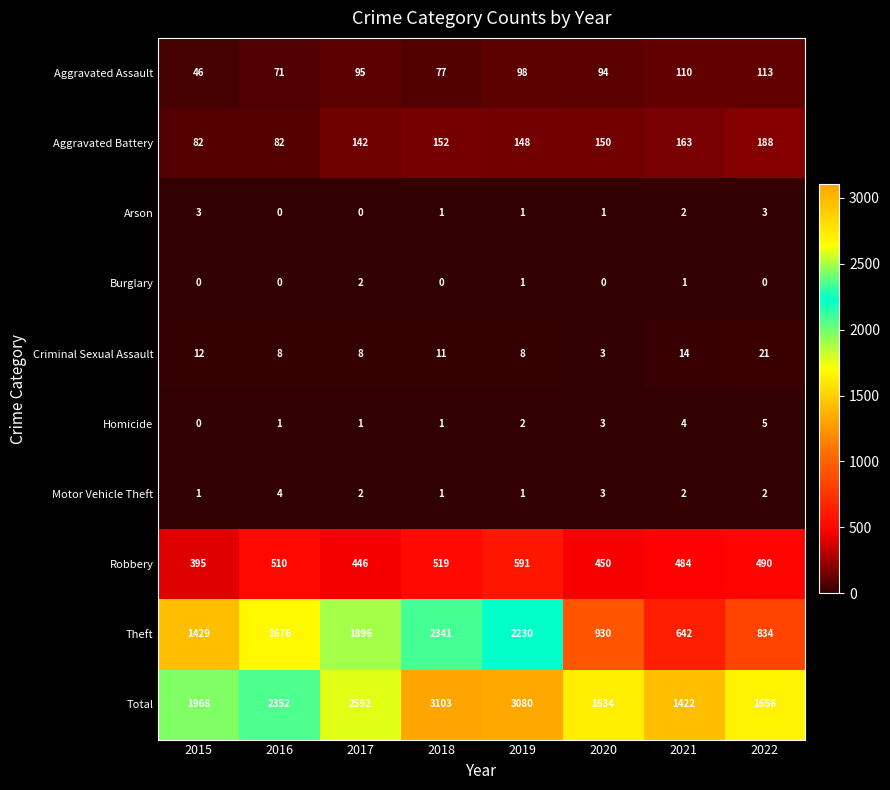

What is the average value of the Total series?

2226